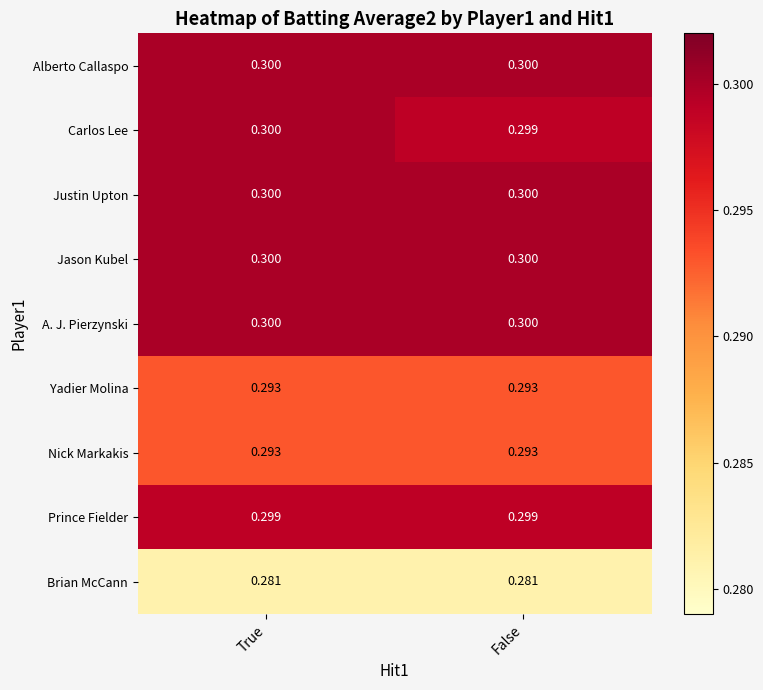

At which category is the sum across all series the highest?

True